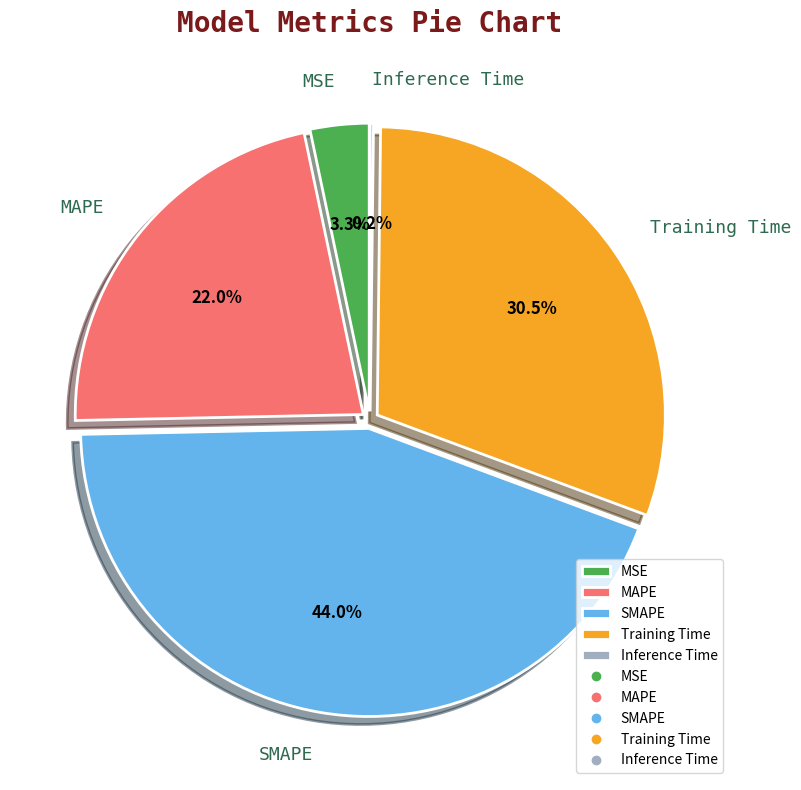

Does Training Time account for over 50% of the chart?

No